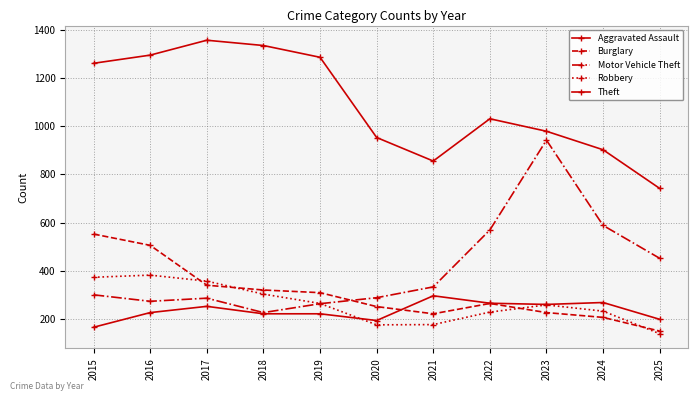

Which series has the largest total across all categories?

Theft